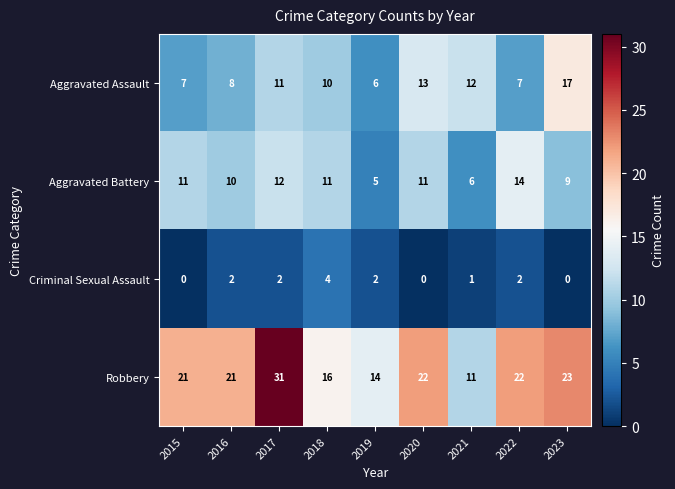

At which label is Aggravated Battery closest to 9?

2023